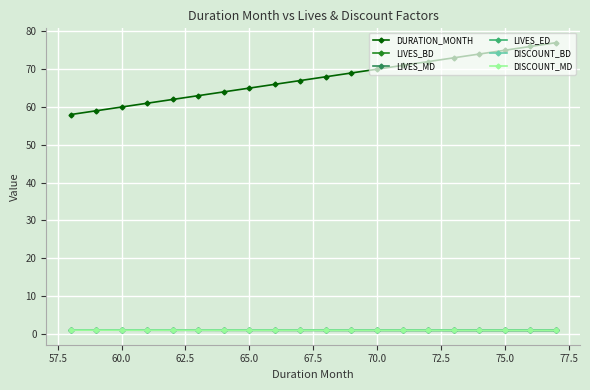

Which series has the widest spread of values?

DURATION_MONTH